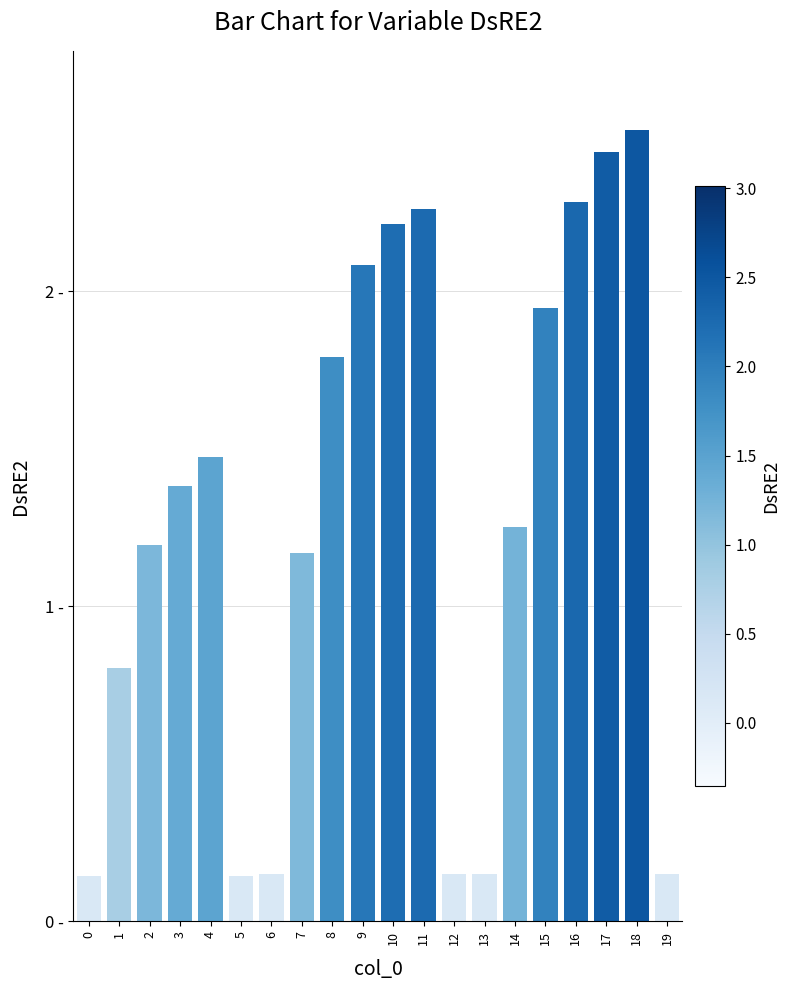

Does the chart contain any negative values?

No